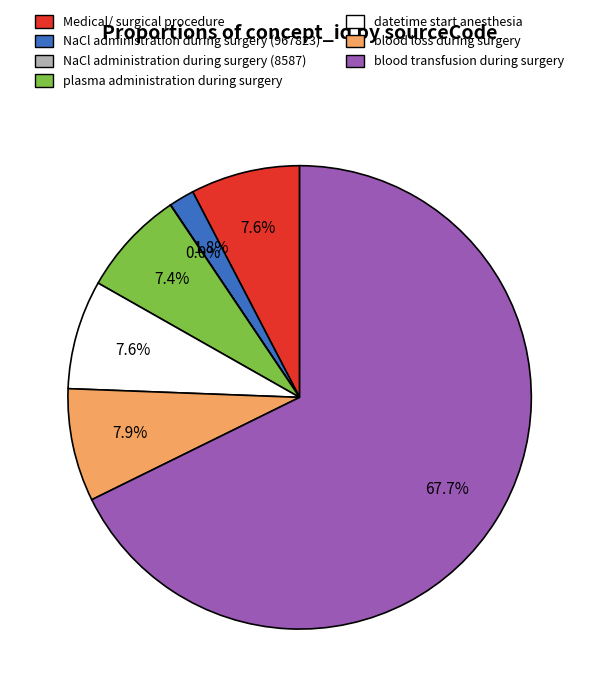

Is the sum of blood loss during surgery and Medical/ surgical procedure greater than half?

No